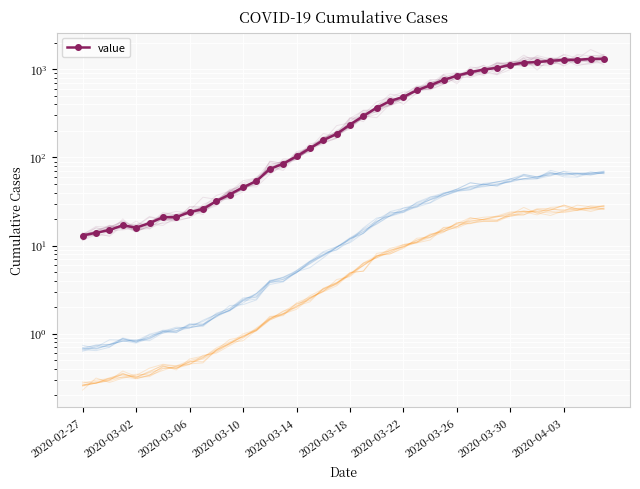

What is the difference between the maximum and second lowest values?

1306